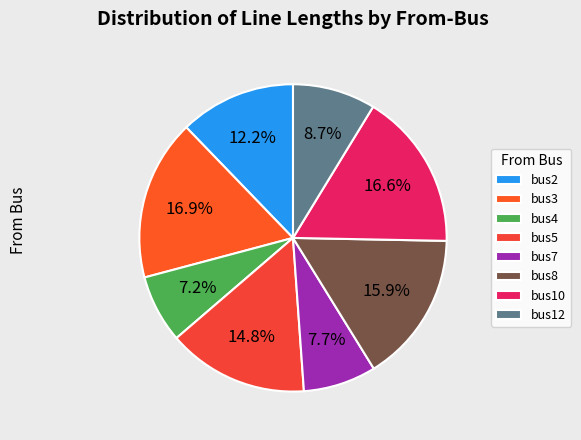

Is it true that bus8 is 1% of the pie?

False